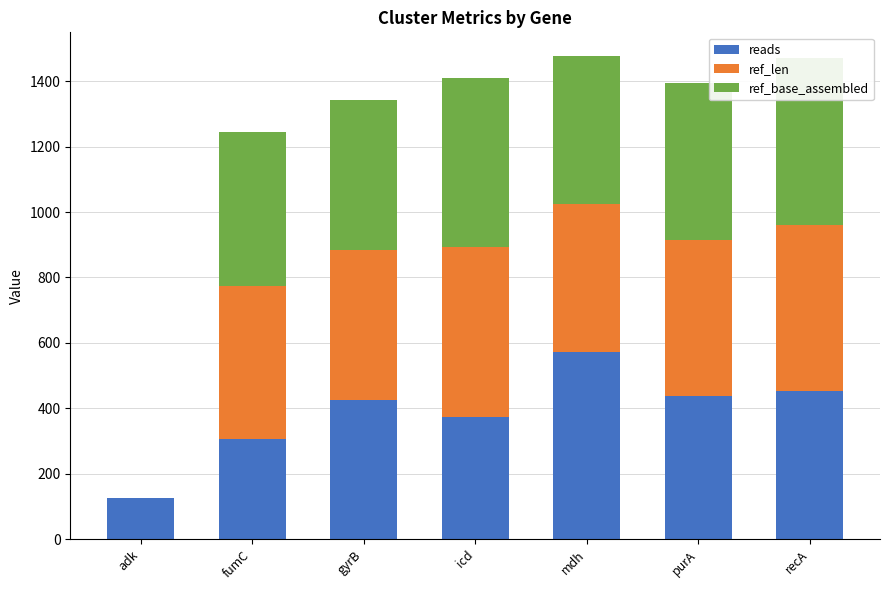

What is the total value across all series at adk?

126